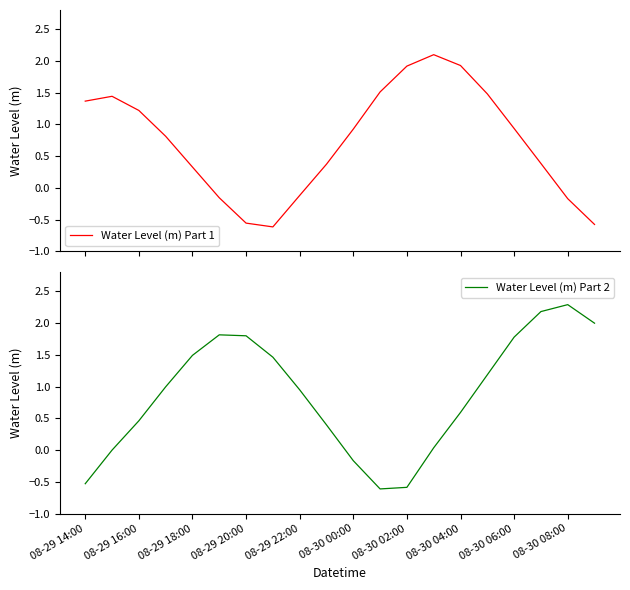

How many interior local valleys does the Water Level (m) Part 2 series have?

1